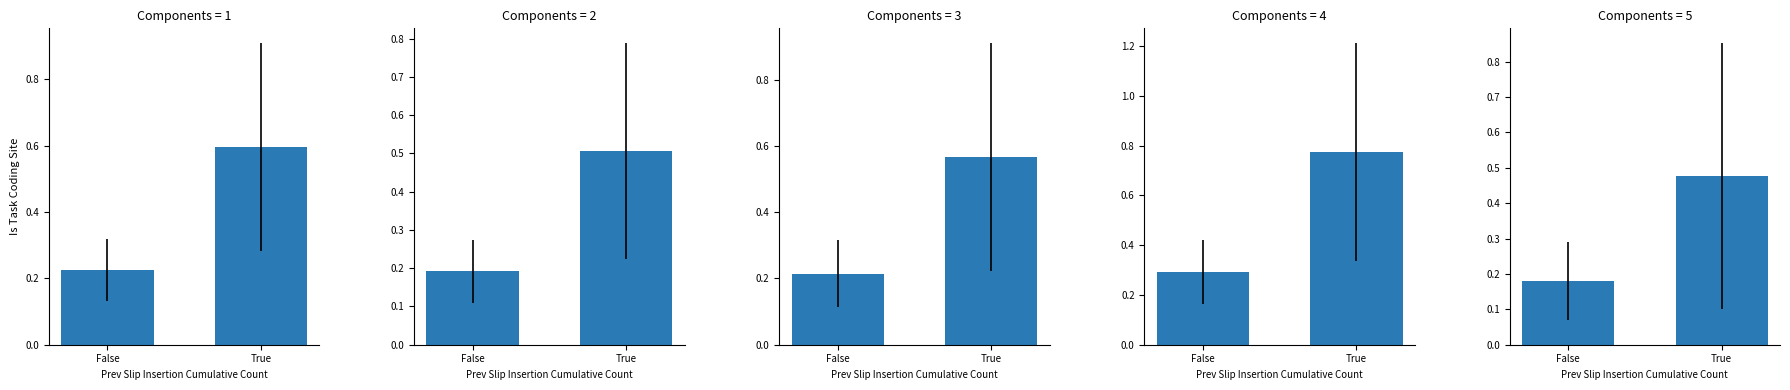

Which label corresponds to the smallest value in the chart?

False